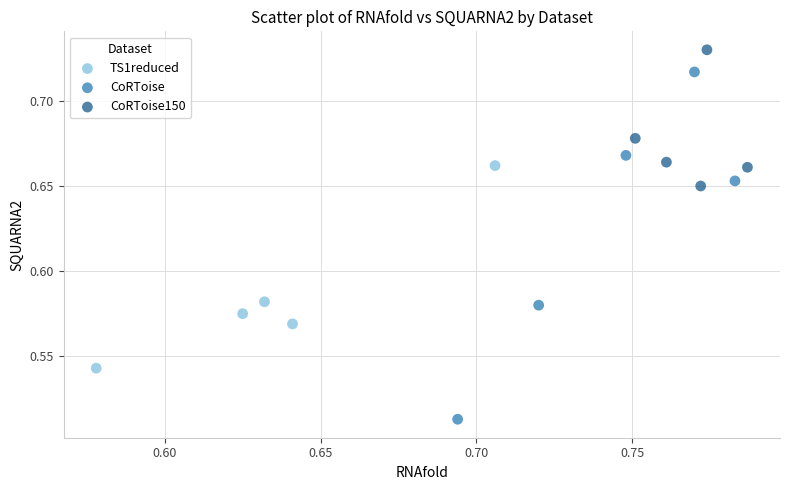

Which series contains the highest Y value?

CoRToise150